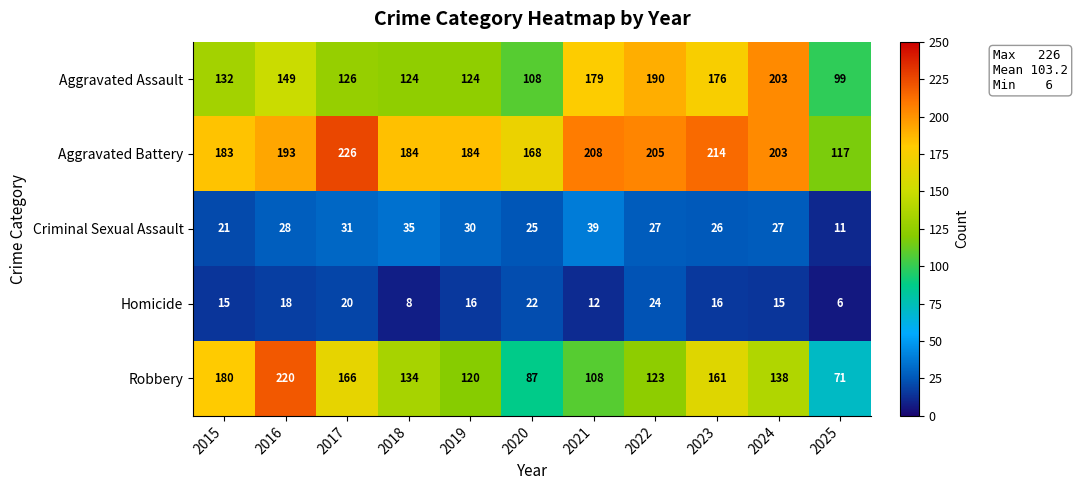

What is the minimum value shown in the chart?

6